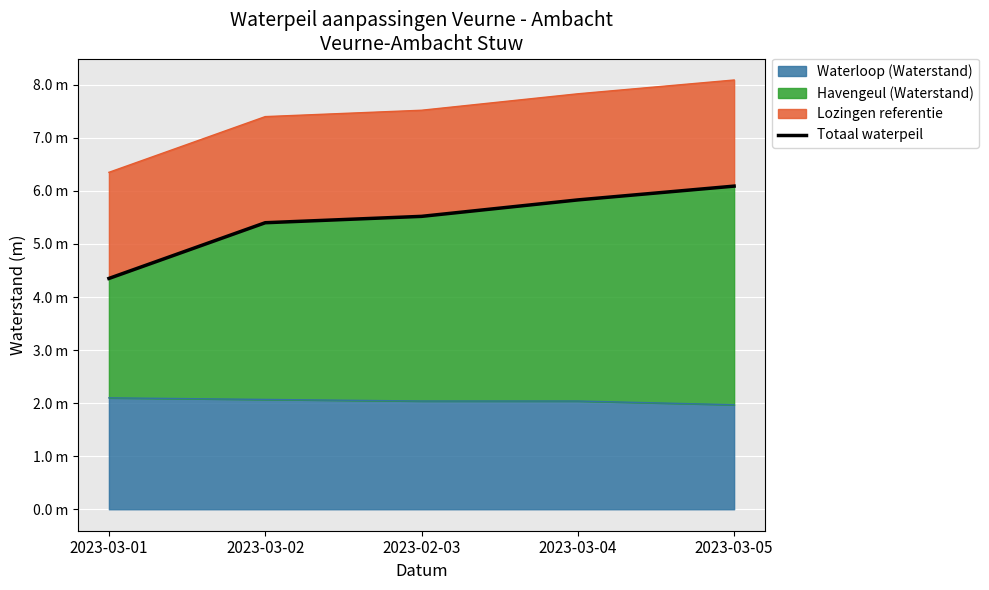

Read the value at 2023-02-03.

5.5